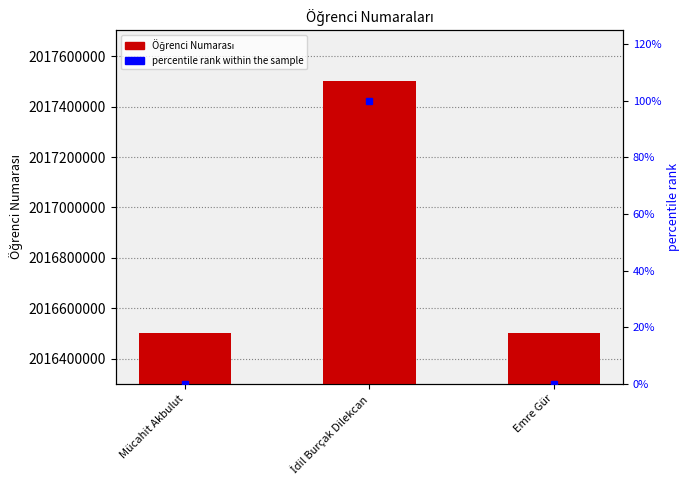

Rank the series at Mücahit Akbulut from lowest to highest value.

percentile rank within the sample, Öğrenci Numarası